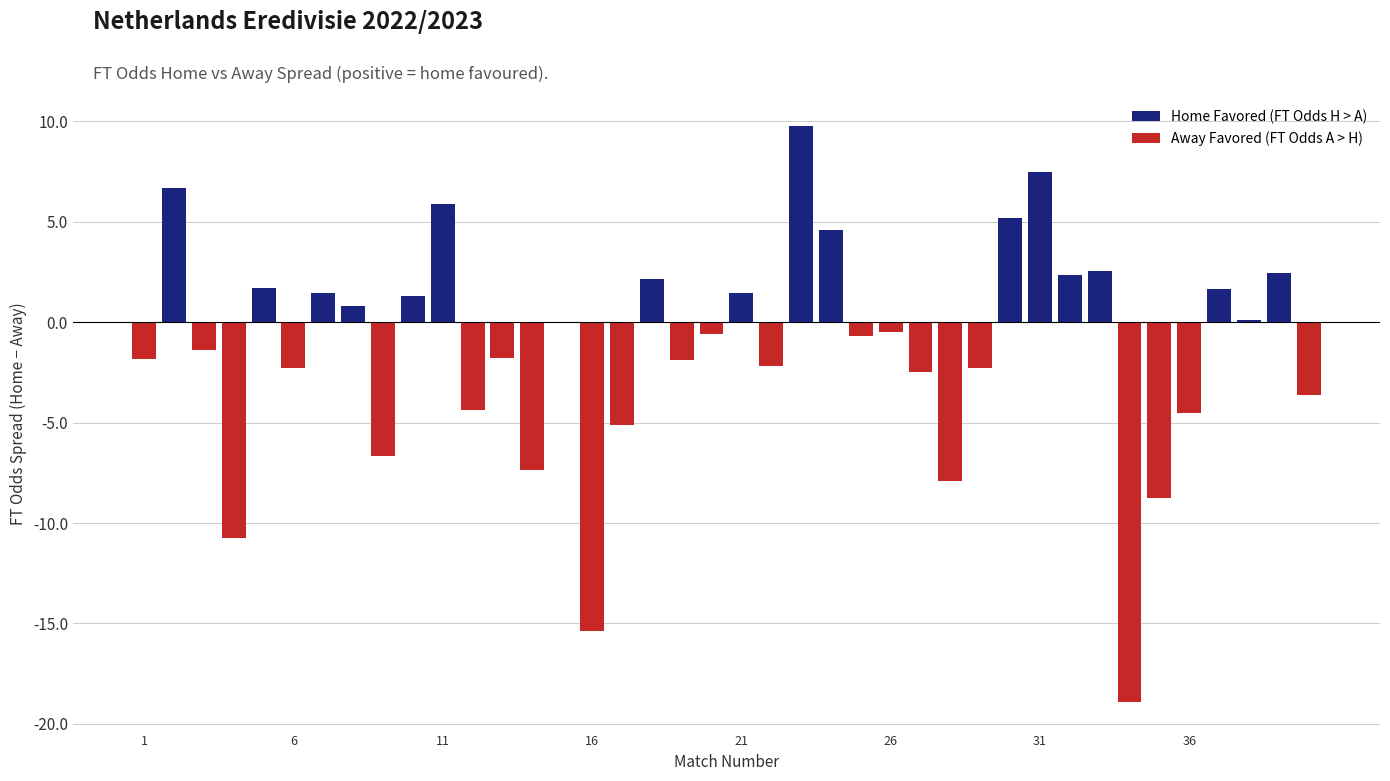

Rank the series by their maximum value, from lowest to highest.

Away Favored (FT Odds A > H), Home Favored (FT Odds H > A)